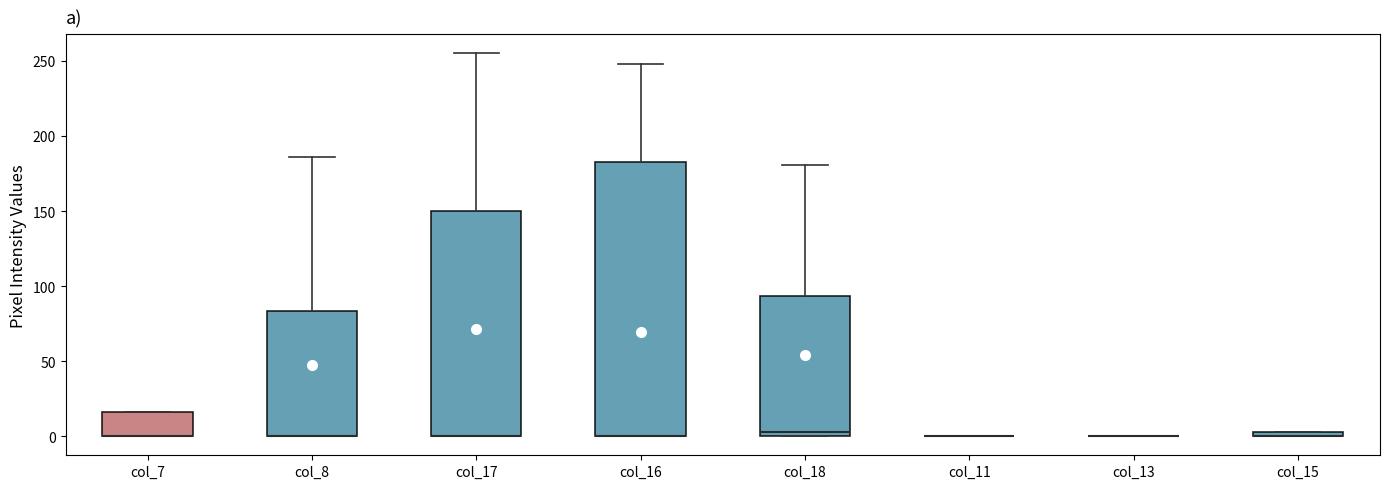

Where is the upper edge of the box for col_7 on the y-axis? The values are not printed on the chart, so give them approximately, as read against the axis.

15